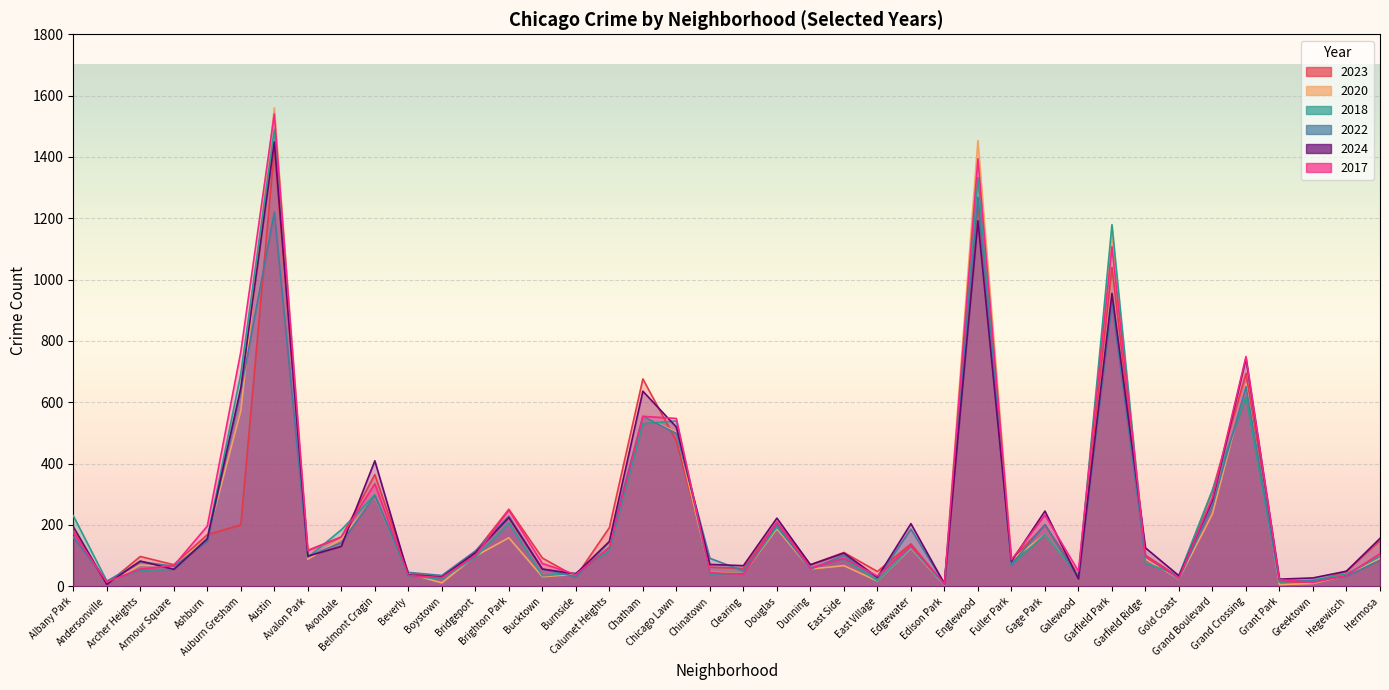

Reading left to right, transcribe all the data shown in this chart.

2023: 180	7	97	70	168	200	1426	117	160	364	44	28	112	251	92	31	191	676	473	62	58	209	70	110	48	138	5	1246	85	200	37	1040	101	30	312	694	13	12	49	149
2020: 193	8	69	64	157	572	1560	88	154	293	41	11	98	158	31	39	137	553	503	45	42	187	56	67	17	124	4	1453	86	168	36	1140	89	24	236	659	5	9	35	91
2018: 230	17	52	55	157	693	1490	94	184	298	33	24	95	206	34	43	116	530	539	40	42	193	60	89	18	127	5	1333	70	168	34	1179	75	36	314	617	13	20	40	97
2022: 160	16	80	65	146	637	1220	97	142	295	45	35	115	229	56	31	143	554	498	91	50	201	55	101	26	186	9	1269	70	201	25	923	96	25	263	651	18	17	33	84
2024: 194	6	82	55	154	646	1449	98	130	409	37	30	109	224	56	40	146	636	519	71	67	222	70	108	29	204	8	1192	81	245	24	955	125	34	281	743	23	27	49	156
2017: 174	14	56	67	196	765	1540	116	161	334	35	28	100	248	74	38	126	554	547	44	39	209	59	91	33	132	8	1394	86	232	49	1107	97	27	289	749	21	12	35	106